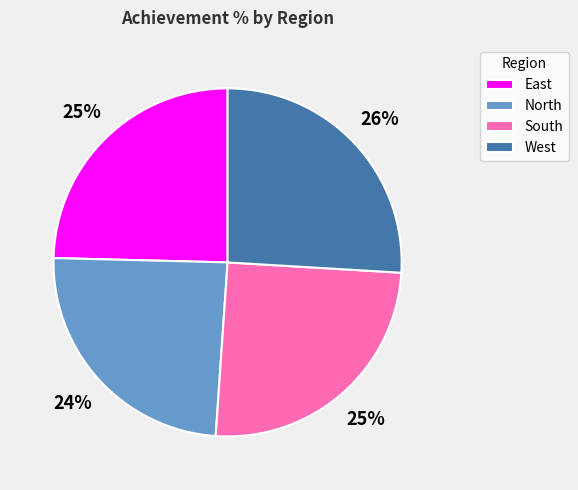

Which category has the biggest portion of the pie?

West